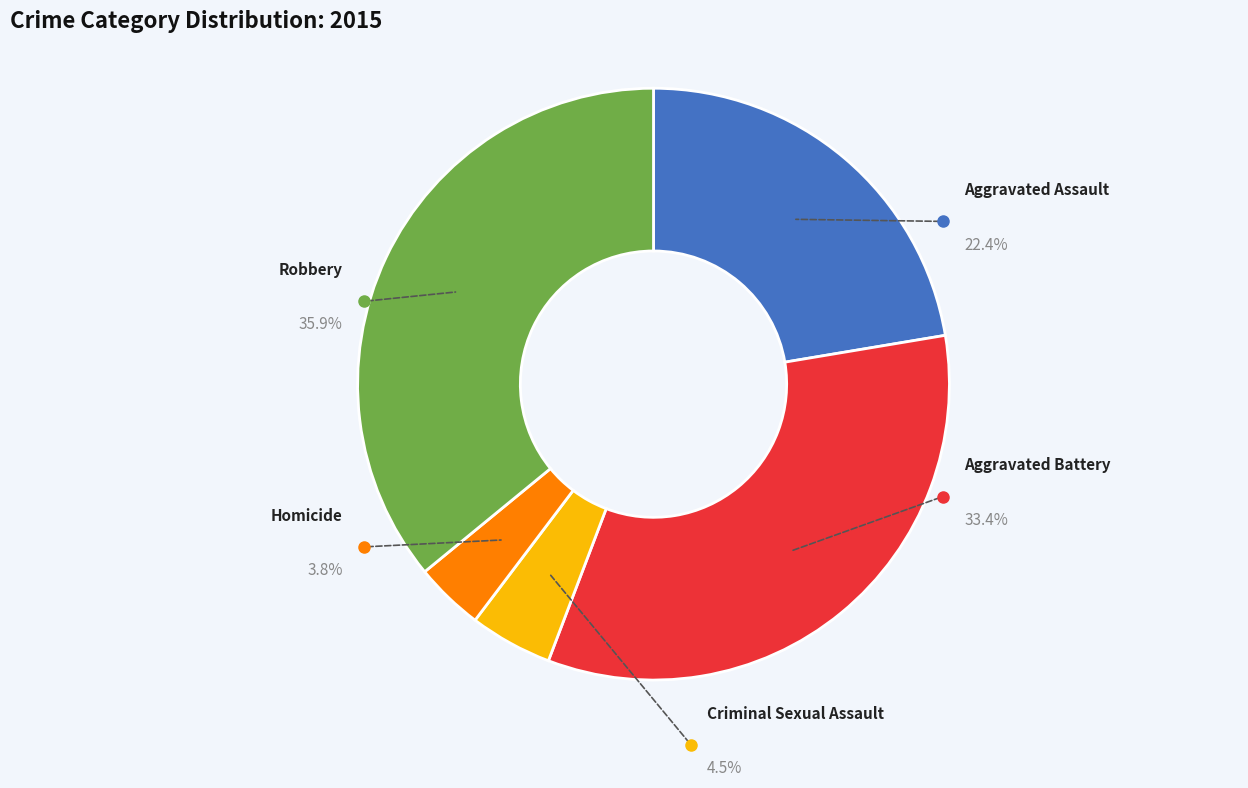

To the nearest percent, what is the difference between the Aggravated Battery and Criminal Sexual Assault slice percentages?

29%